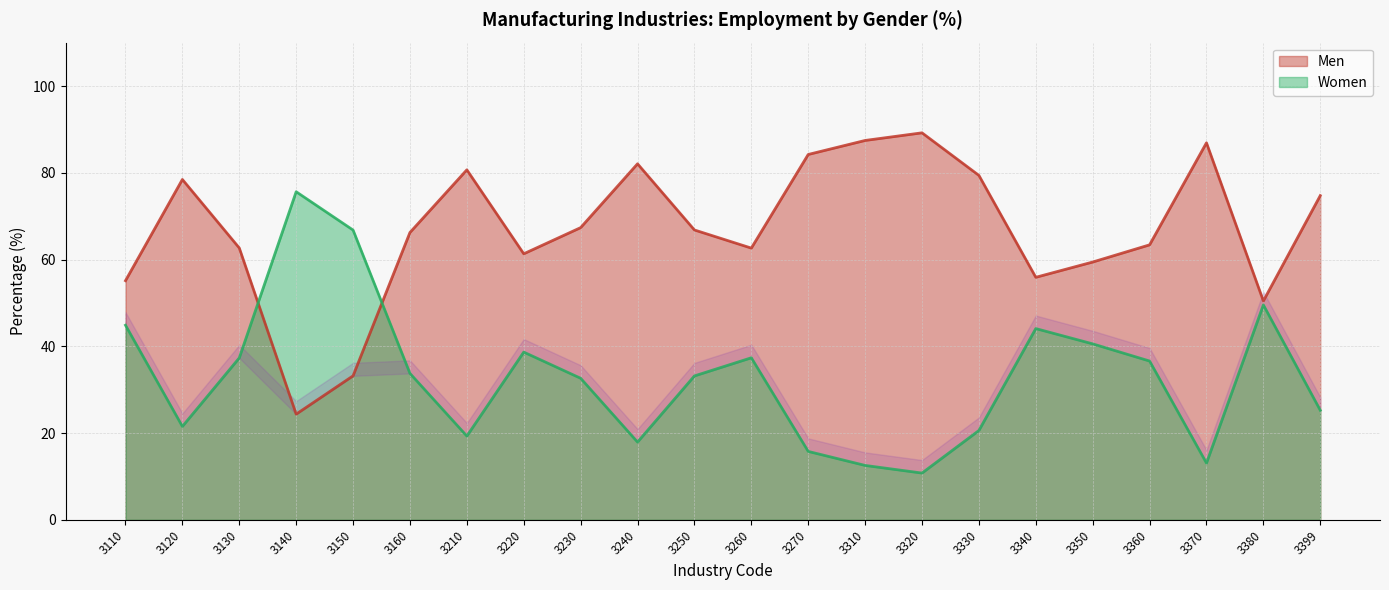

The Men series shows 55.1 at 3110. True or false?

True